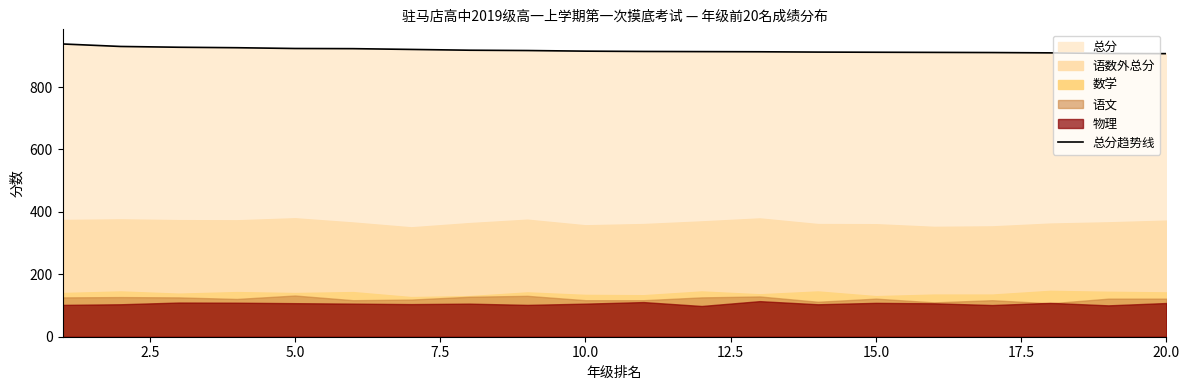

What is the lowest value of the 总分趋势线 series?

907.0